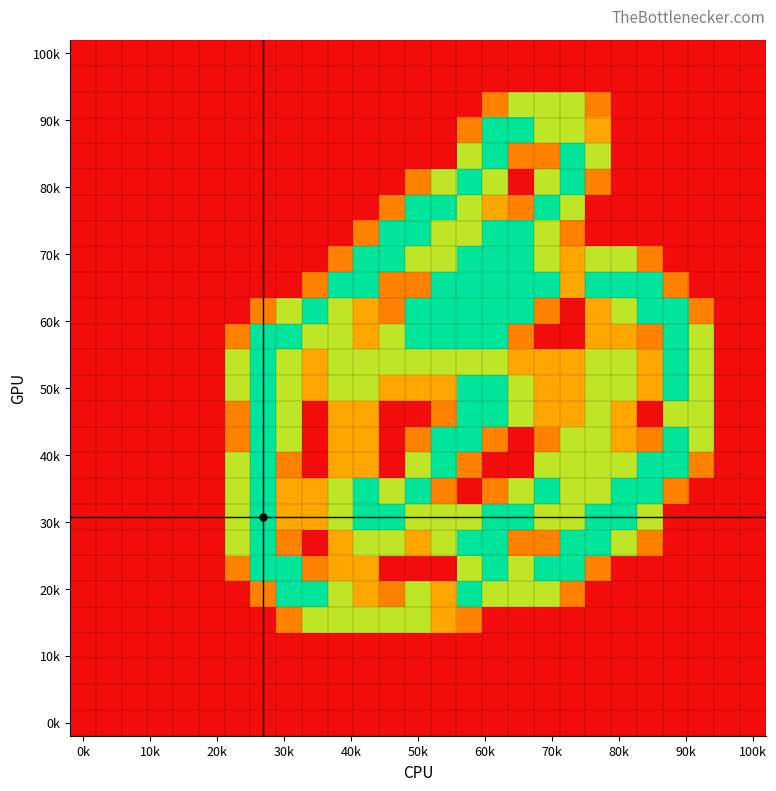

What is the maximum value shown in the chart?

2.0